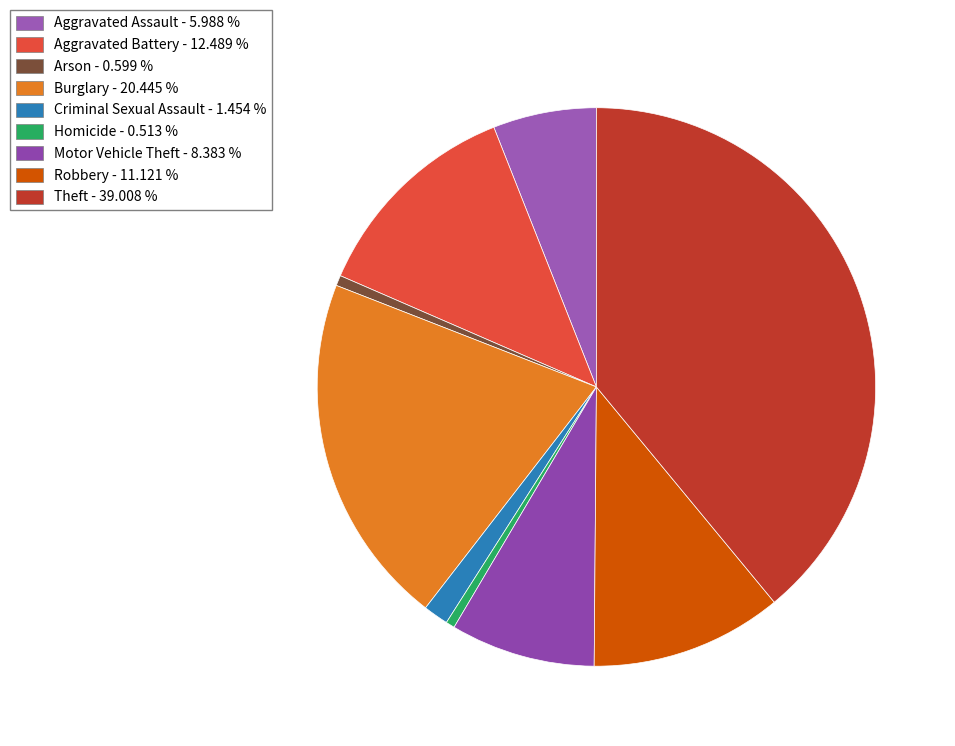

Is there a majority slice in this chart?

No